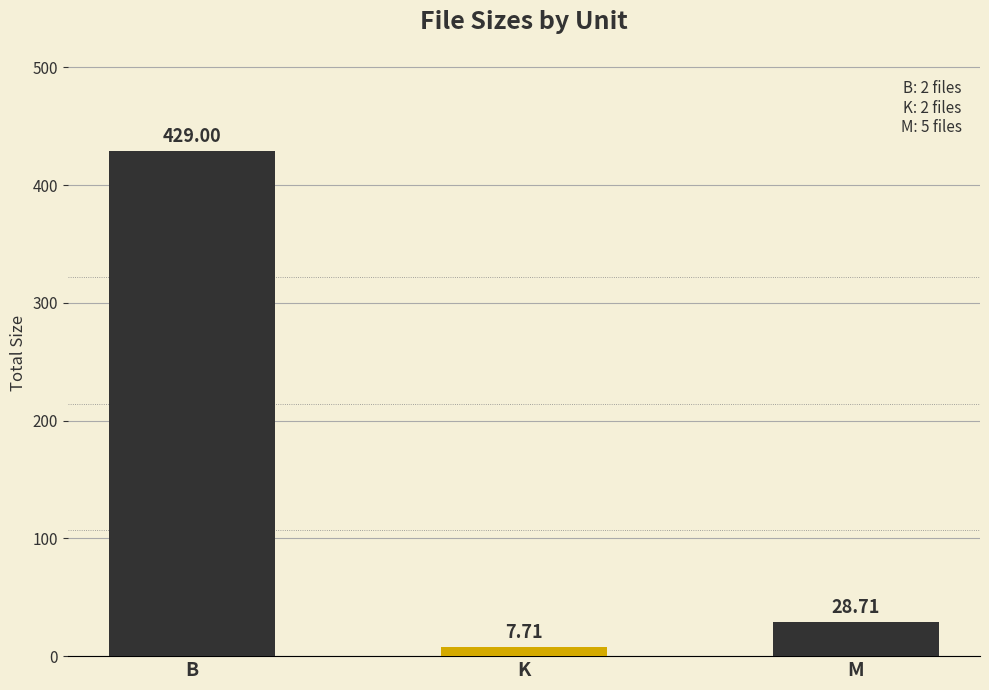

Between B and K, which is larger?

B